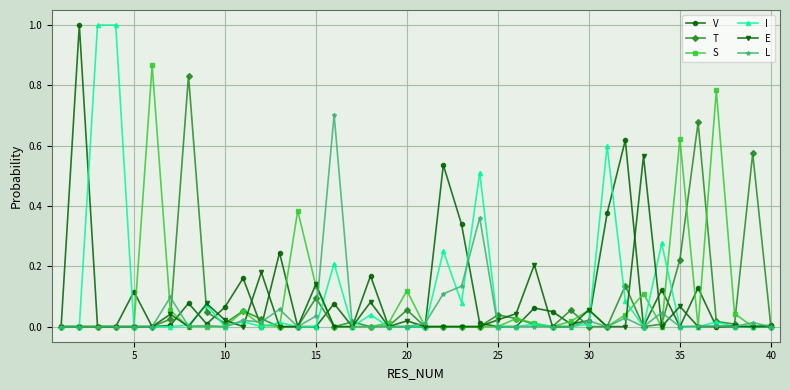

True or false: T has more than 1 interior local peaks.

True